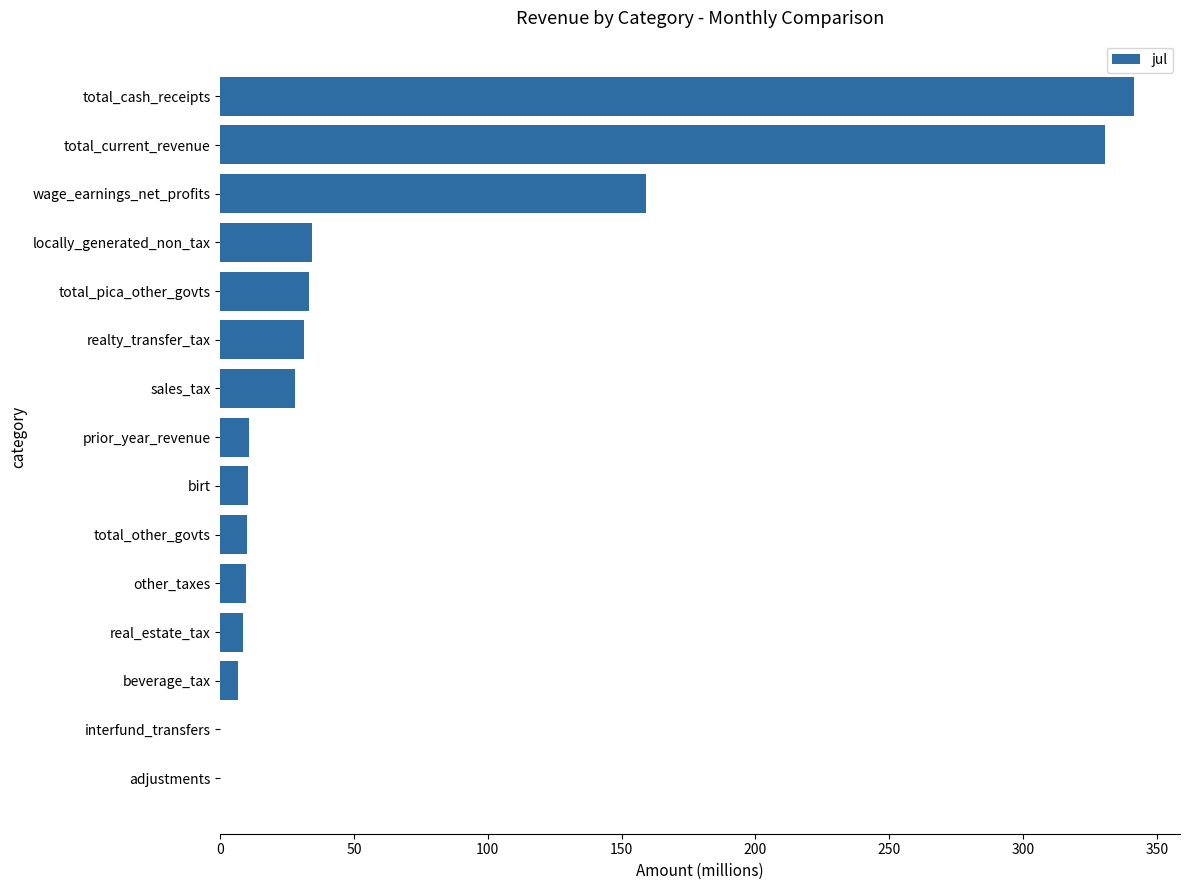

Between total_pica_other_govts and interfund_transfers, which is larger?

total_pica_other_govts